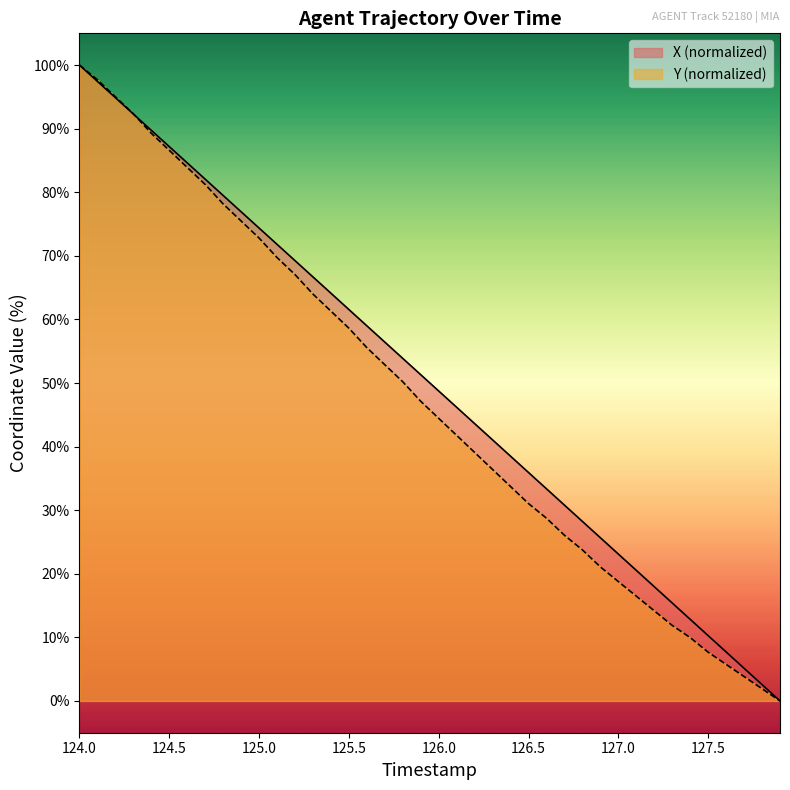

What is the total value across all series at 125.6?

114.5